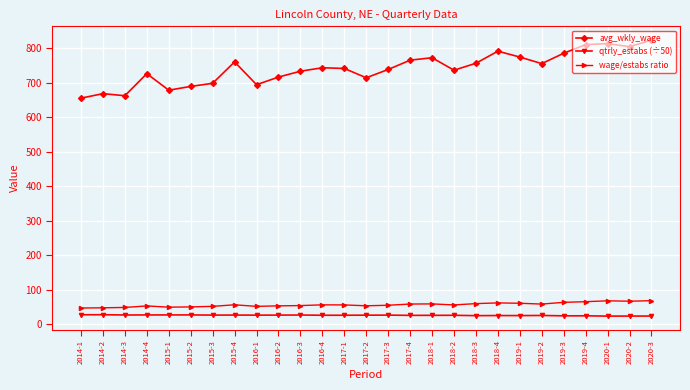

Which series has the widest spread of values?

avg_wkly_wage